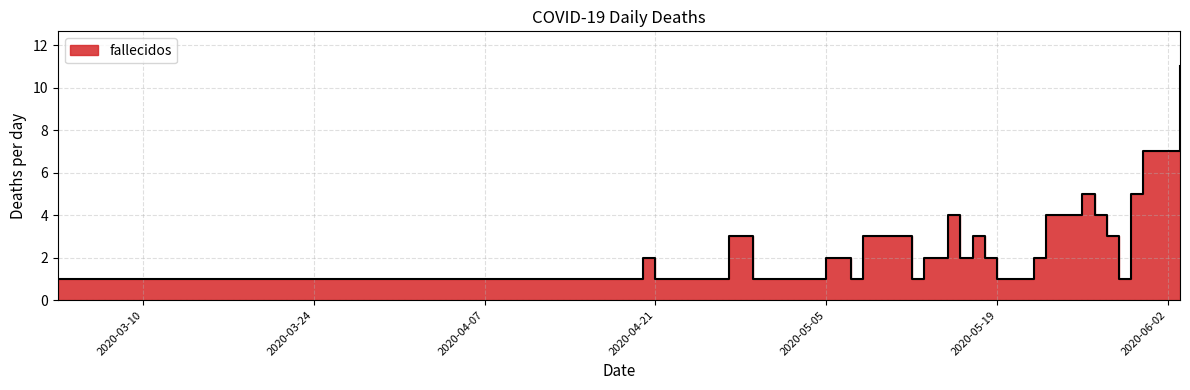

What is the ratio of the value at 2020-05-20 to the value at 2020-04-22?

1.0